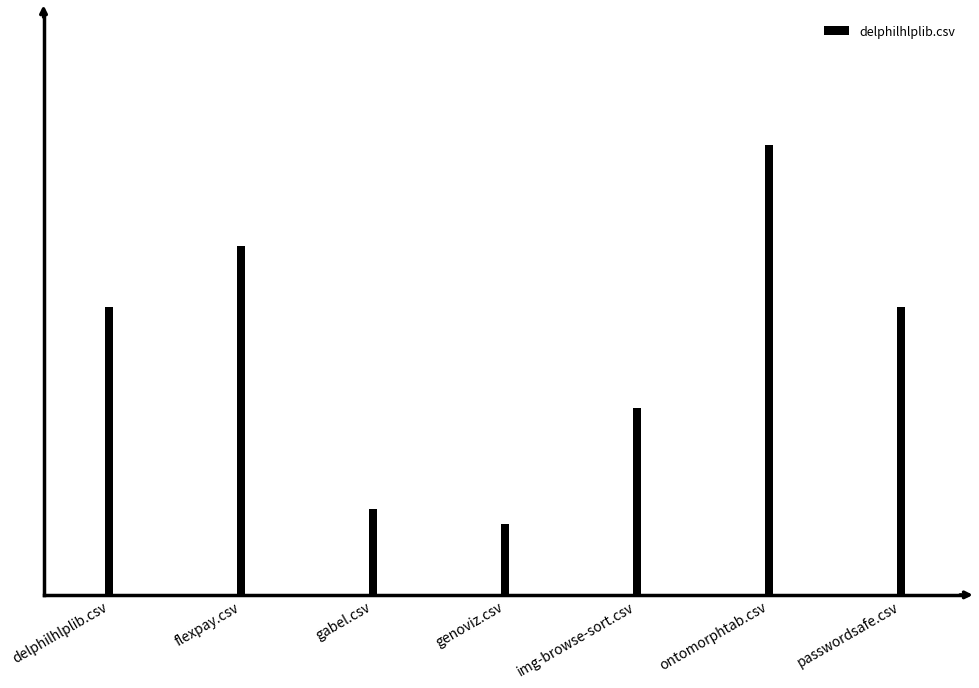

What is the label of the 5th bar from the left?

img-browse-sort.csv